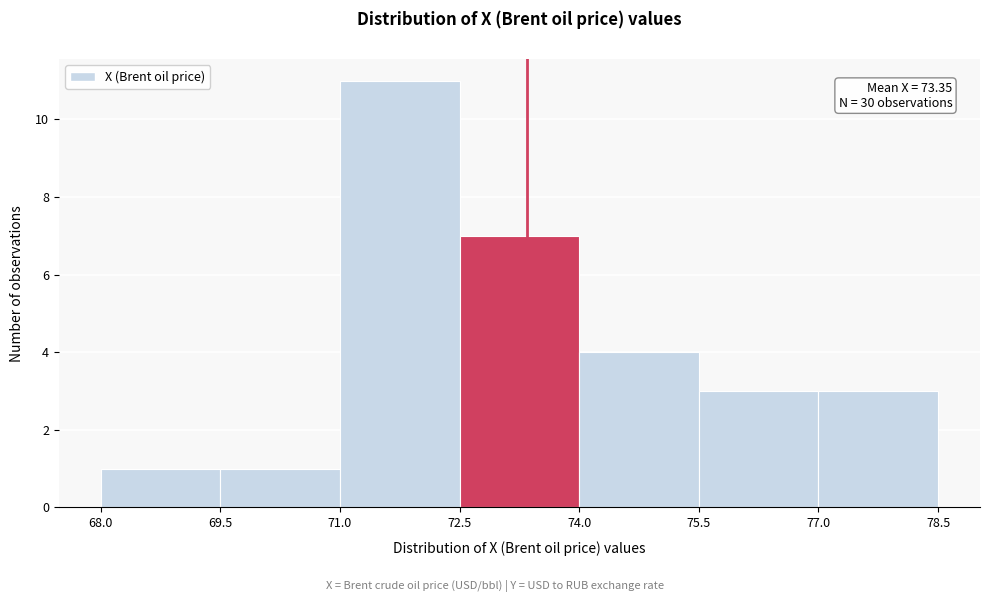

Over which range of the x-axis is the bar tallest?

71.0 to 72.5